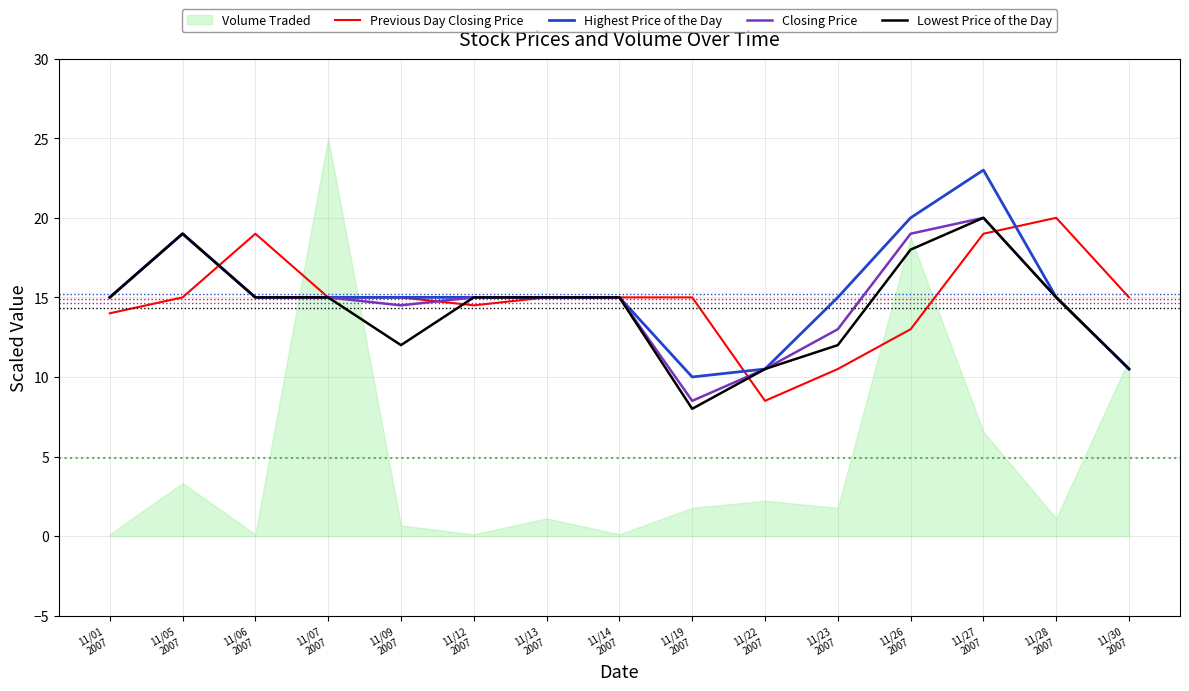

Which series ends up on top after the final intersection of Previous Day Closing Price and Lowest Price of the Day?

Previous Day Closing Price